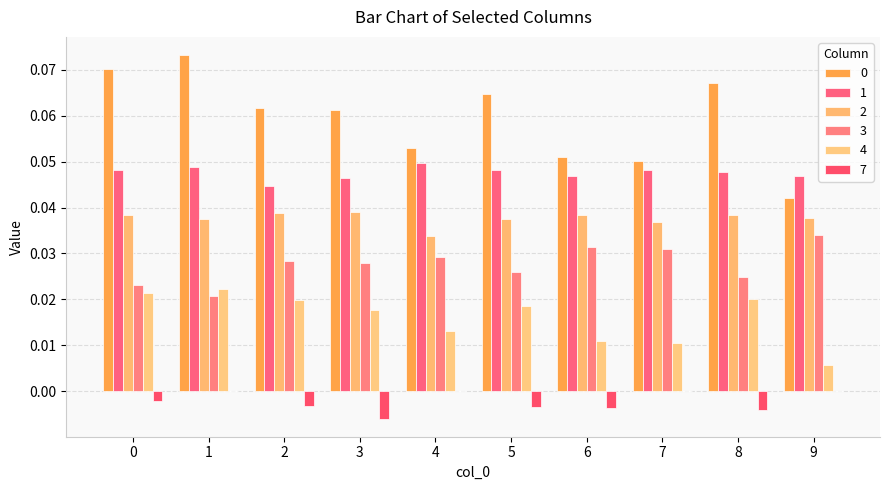

Reading left to right, what are all the values shown in this chart?

0: 0=0.1	1=0.1	2=0.1	3=0.1	4=0.1	5=0.1	6=0.1	7=0.1	8=0.1	9=0.0
1: 0=0.0	1=0.0	2=0.0	3=0.0	4=0.0	5=0.0	6=0.0	7=0.0	8=0.0	9=0.0
2: 0=0.0	1=0.0	2=0.0	3=0.0	4=0.0	5=0.0	6=0.0	7=0.0	8=0.0	9=0.0
3: 0=0.0	1=0.0	2=0.0	3=0.0	4=0.0	5=0.0	6=0.0	7=0.0	8=0.0	9=0.0
4: 0=0.0	1=0.0	2=0.0	3=0.0	4=0.0	5=0.0	6=0.0	7=0.0	8=0.0	9=0.0
7: 0=-0.0	1=0.0	2=-0.0	3=-0.0	4=0.0	5=-0.0	6=-0.0	7=0.0	8=-0.0	9=0.0